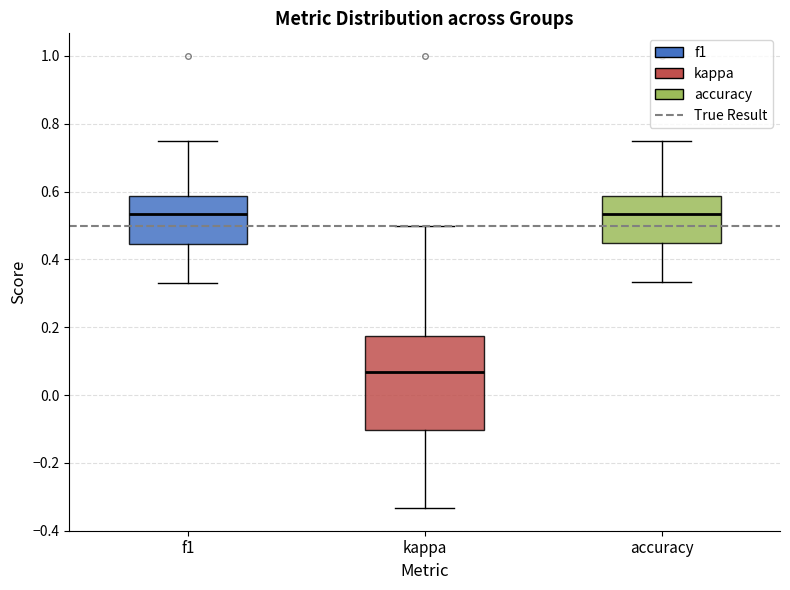

Where is the upper edge of the box for accuracy on the y-axis? The values are not printed on the chart, so give them approximately, as read against the axis.

0.58